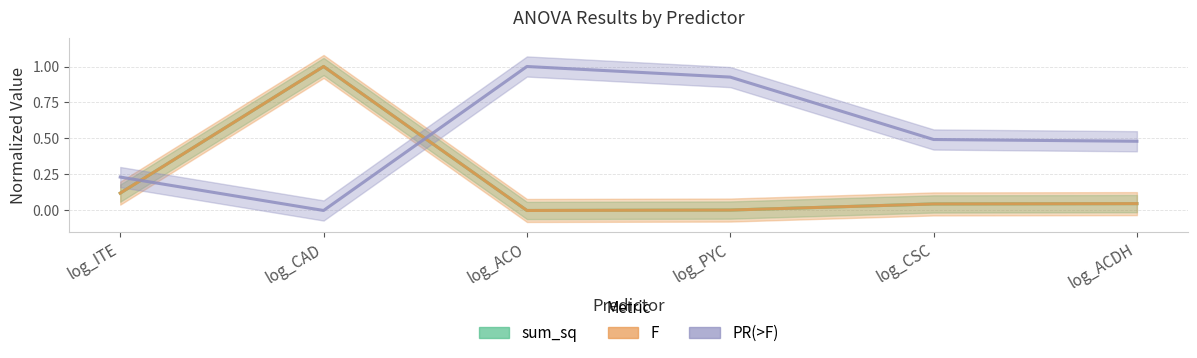

How many intersections are there between PR(>F) and F?

2